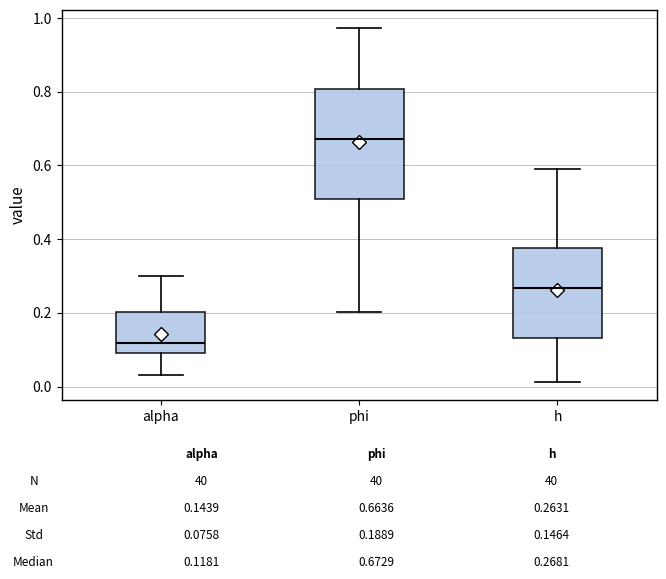

Where does the lower whisker of the box for phi end on the y-axis? The values are not printed on the chart, so give them approximately, as read against the axis.

0.20